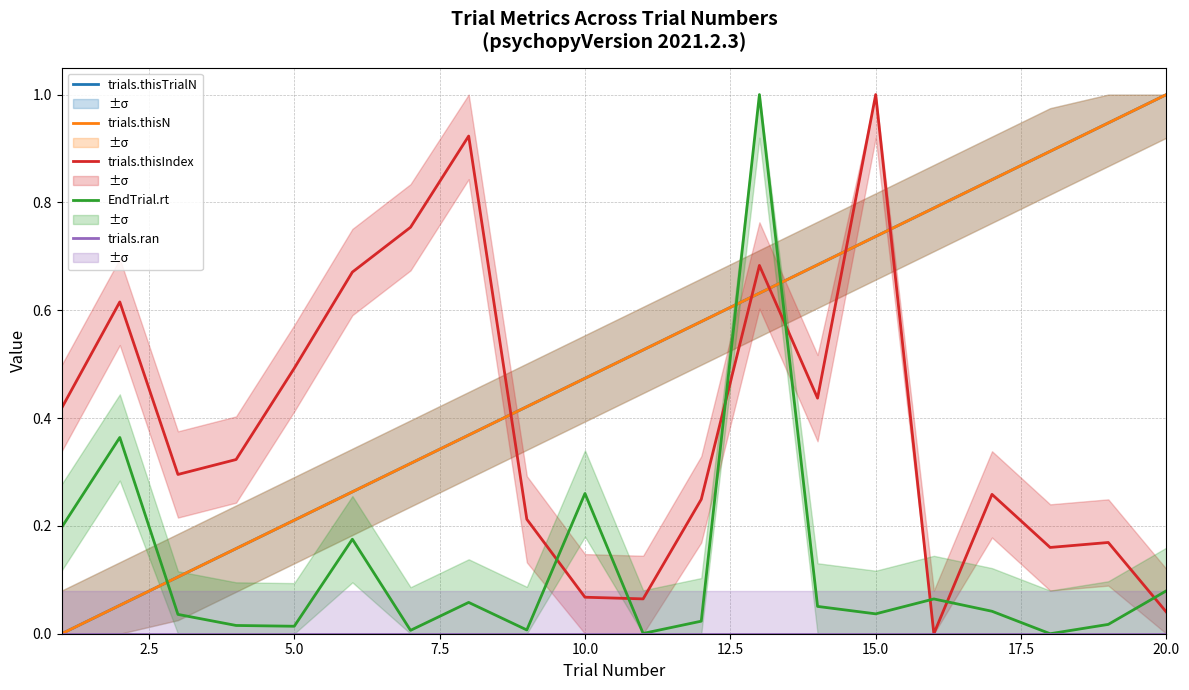

Which series ends up on top after the final intersection of trials.thisTrialN and EndTrial.rt?

trials.thisTrialN